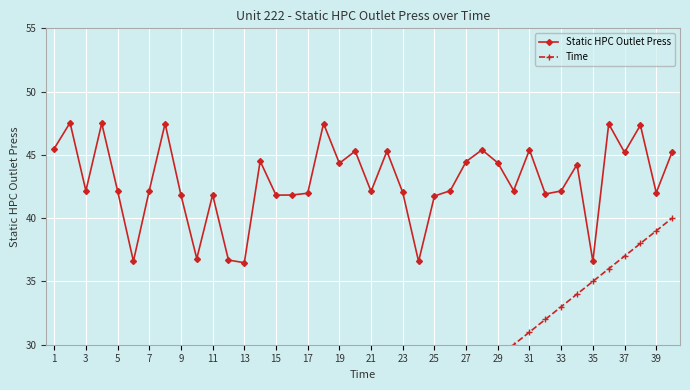

What is the highest value of the Static HPC Outlet Press series?

47.5